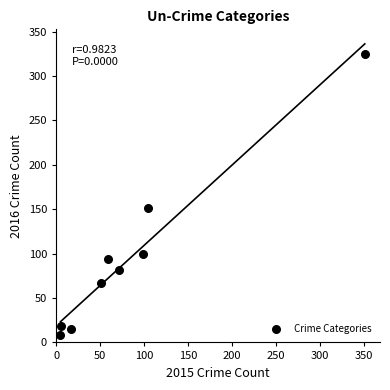

What Y value in the scatter plot is closest to 166?

151